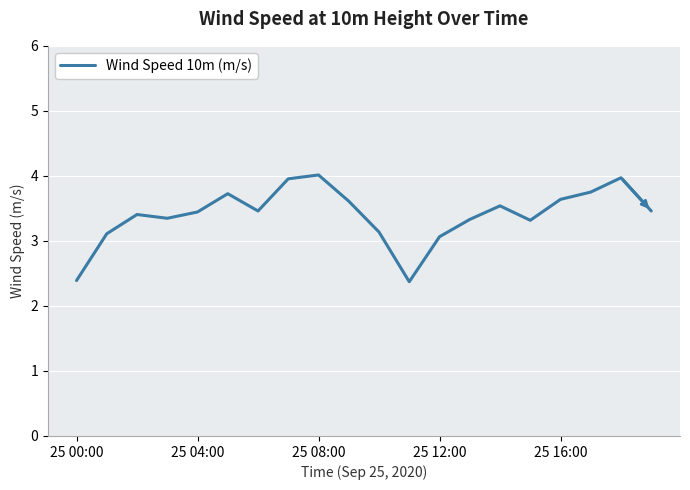

What is the maximum value shown in the chart?

4.0